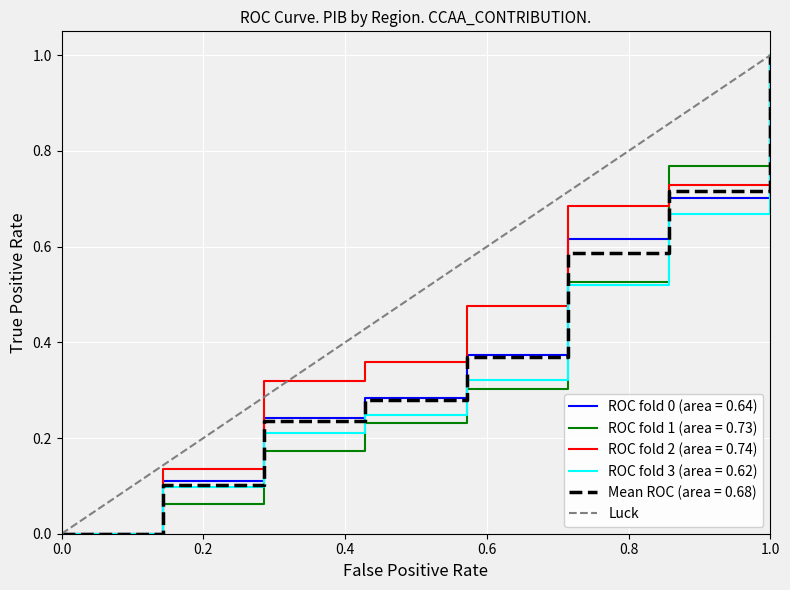

The value of ROC fold 1 (area = 0.73) at 1.0 is 1.0. True or false?

True